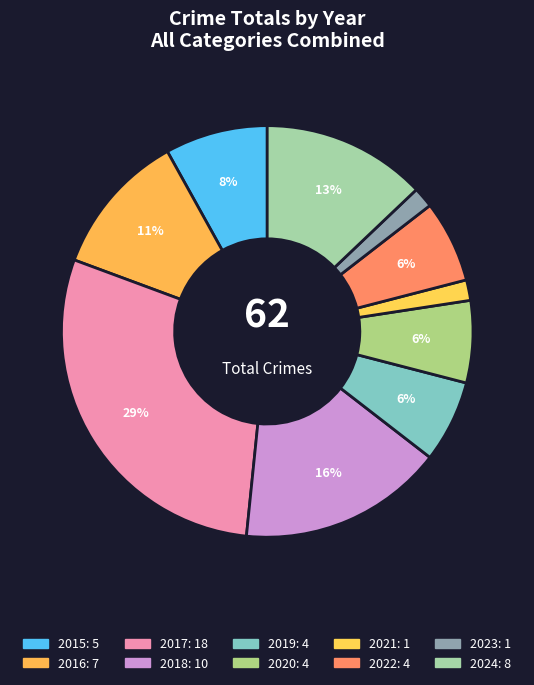

What portion of the pie excludes 2019?

93.5%